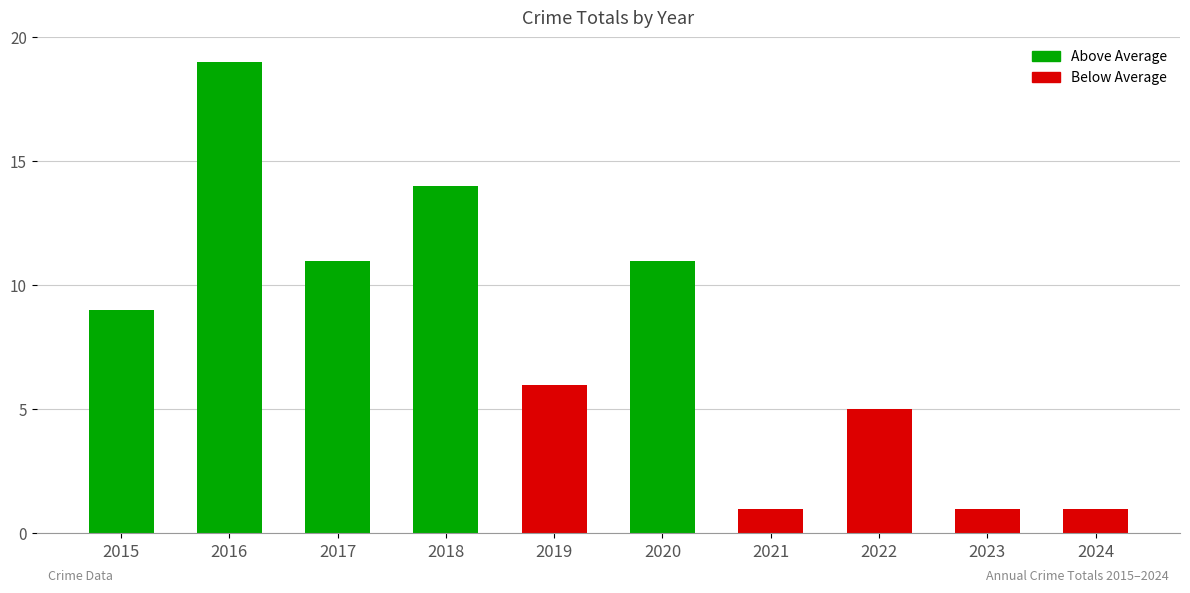

What is the value of the 6th bar from the left?

11